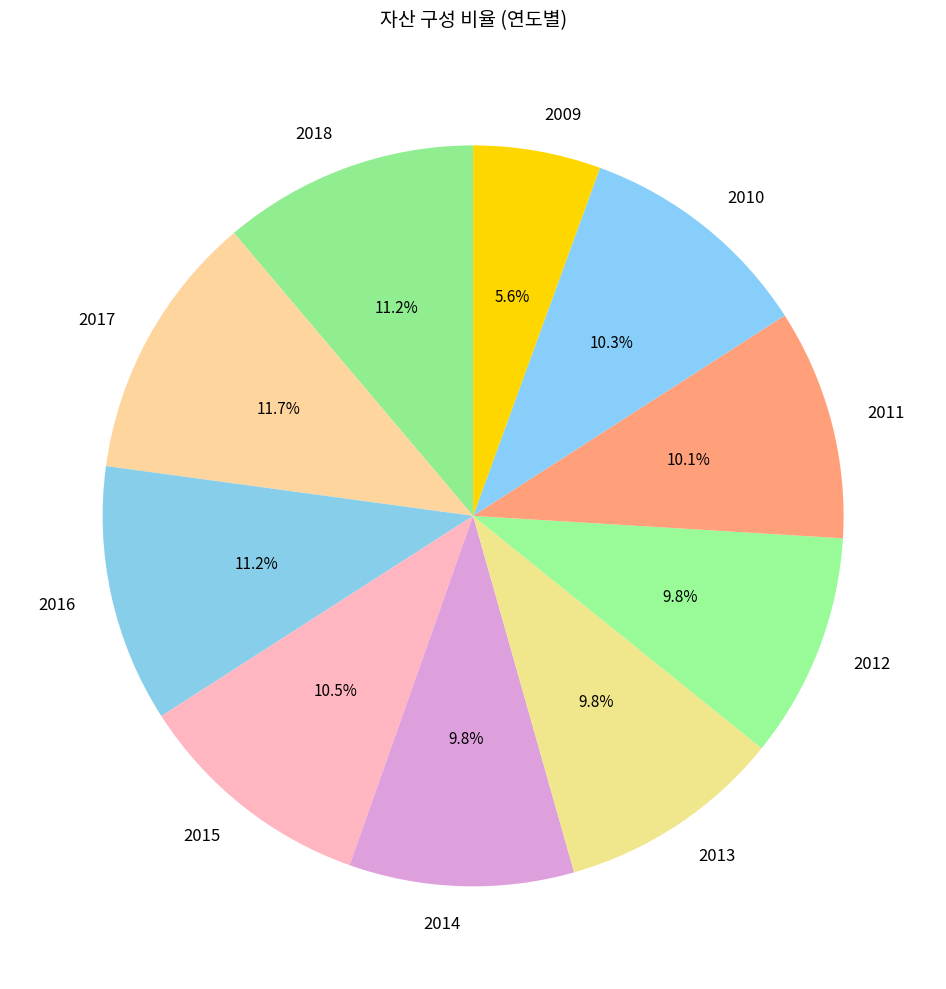

Between 2018 and 2017, which is larger?

2017